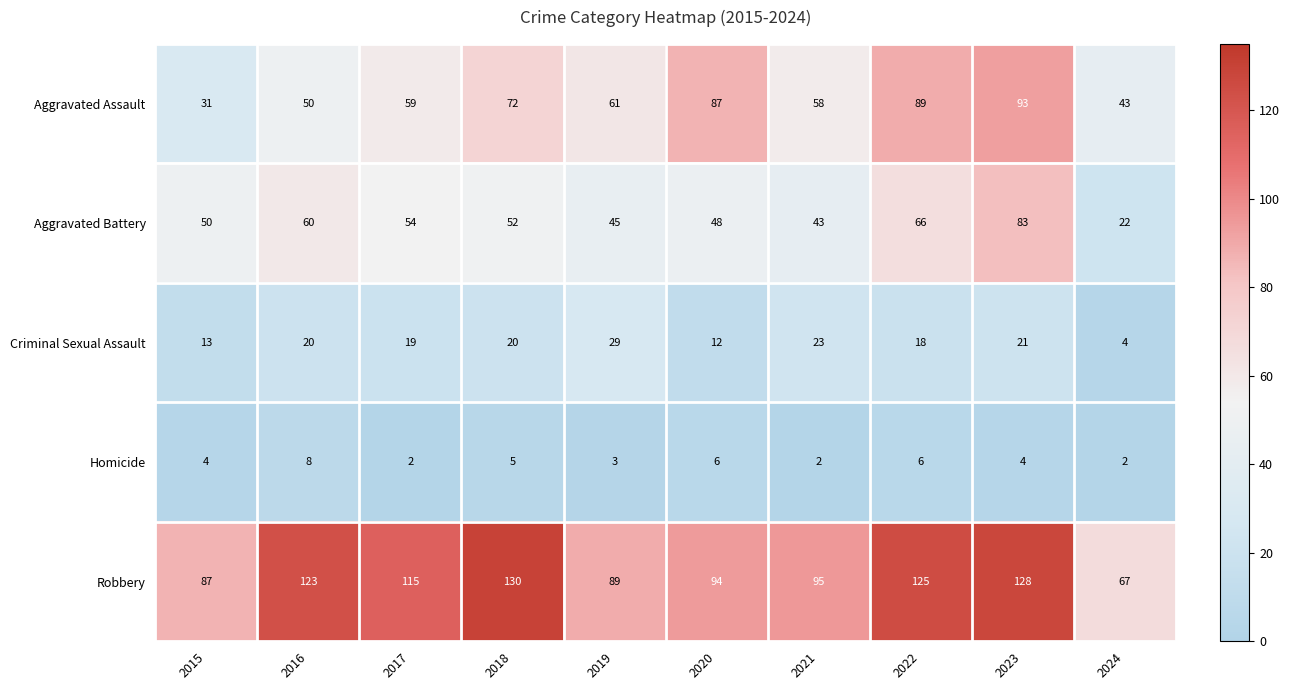

What is the lowest value of the Aggravated Battery series?

22